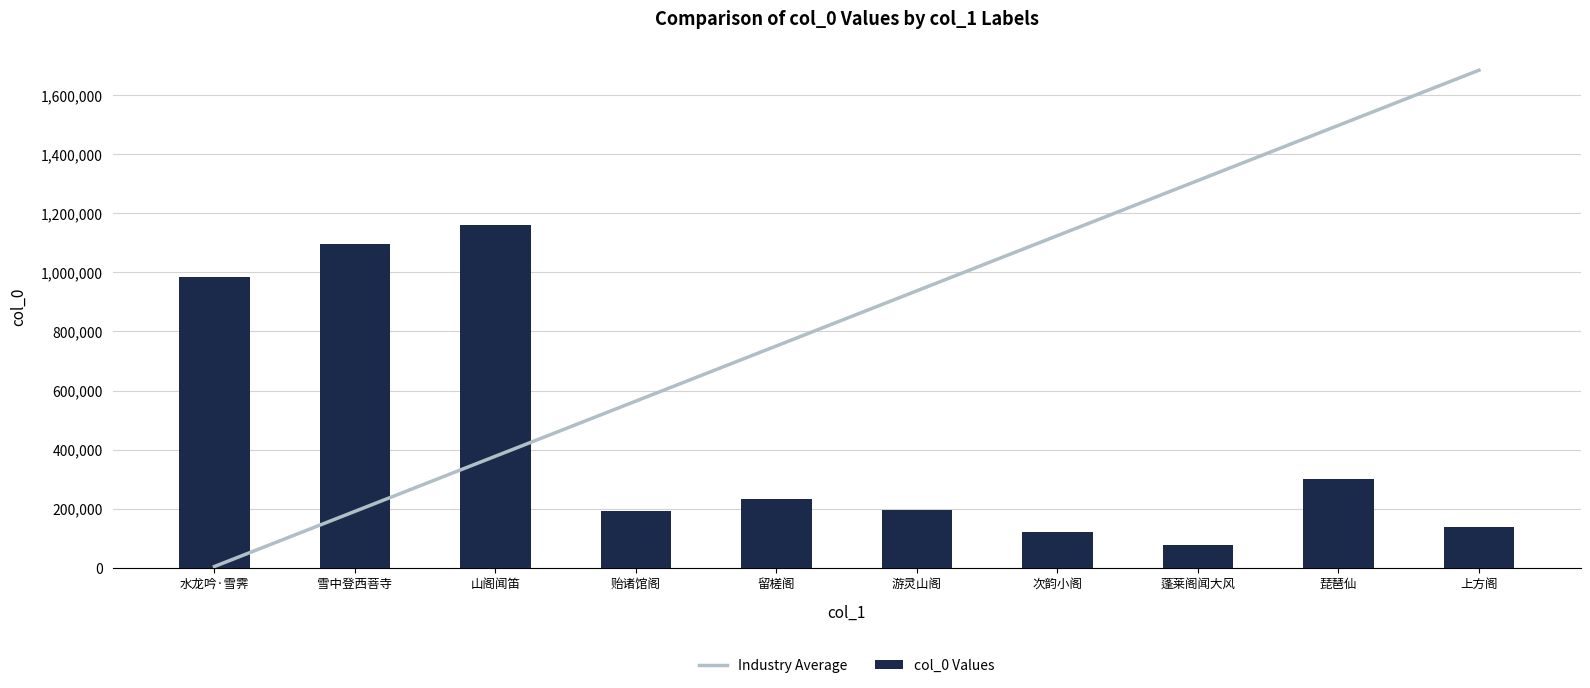

What is the sum of the Industry Average values at 琵琶仙 and 上方阁?

3183338.8